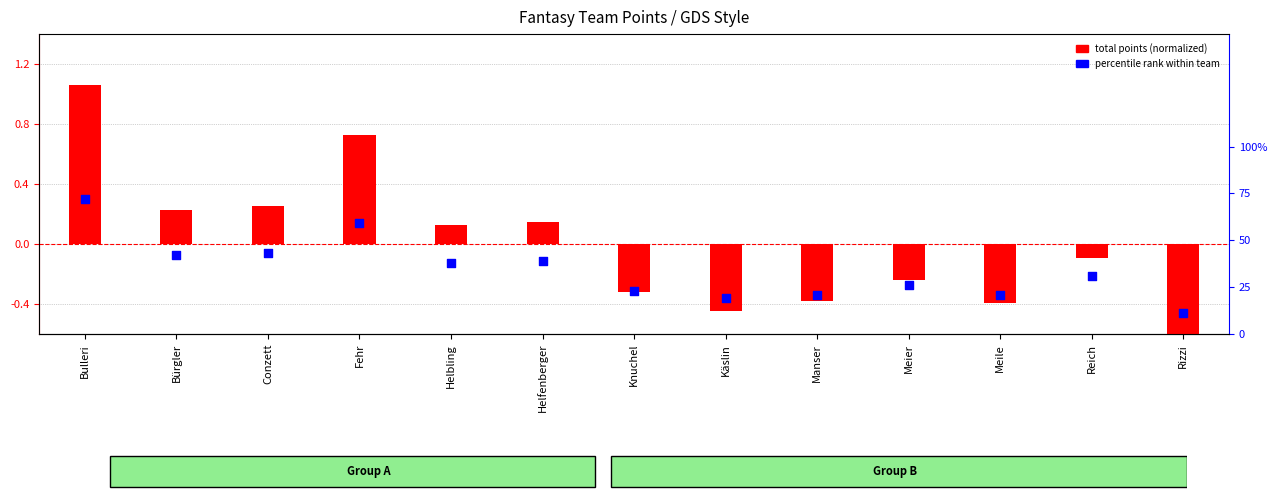

Is the value of percentile rank within team at Helfenberger greater than the value of total points (normalized) at Reich?

Yes